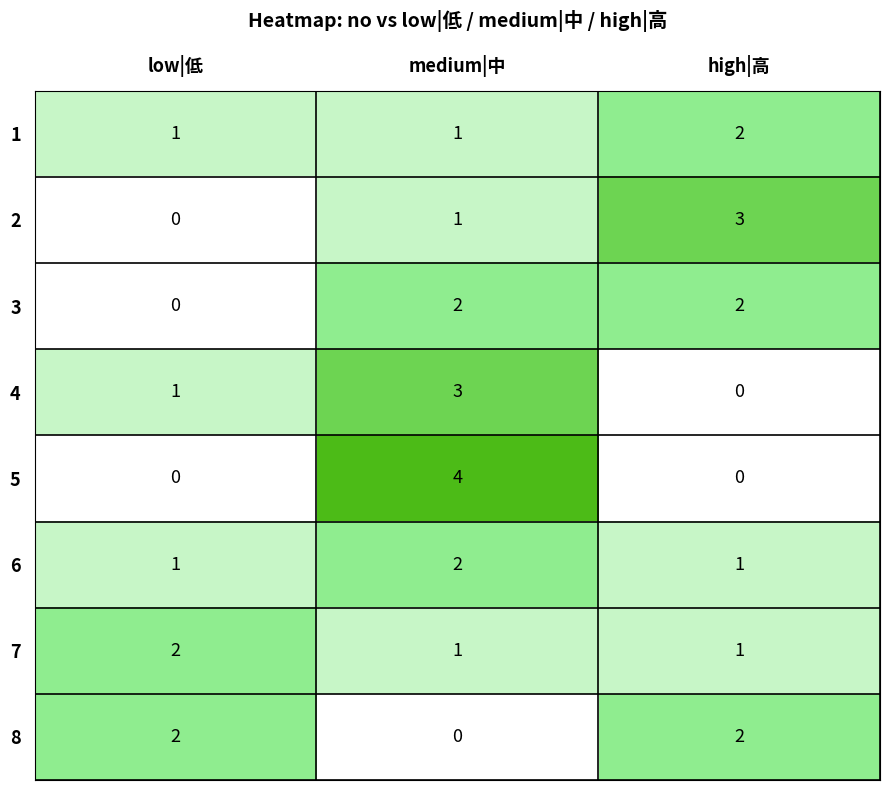

What is the spread (max minus min) of values at high|高?

3